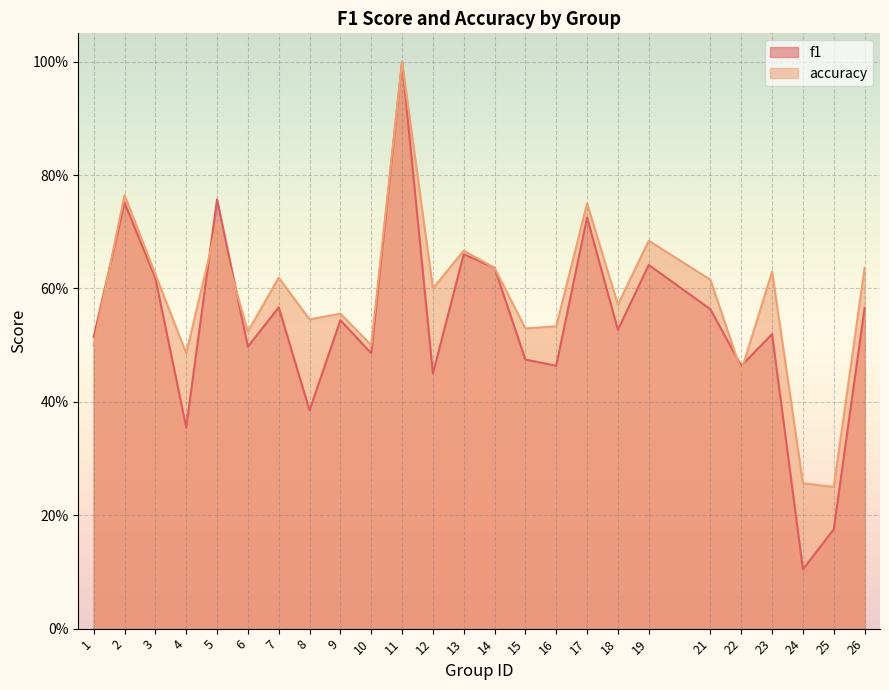

True or false: f1 has a value of 1.0 at 11.

True